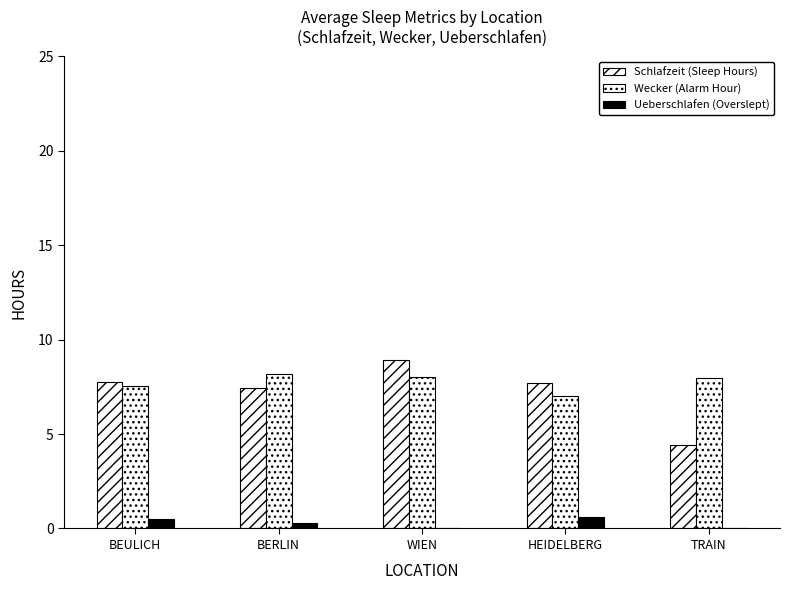

What is the value of the Ueberschlafen (Overslept) bar at the 1st from the left?

0.5